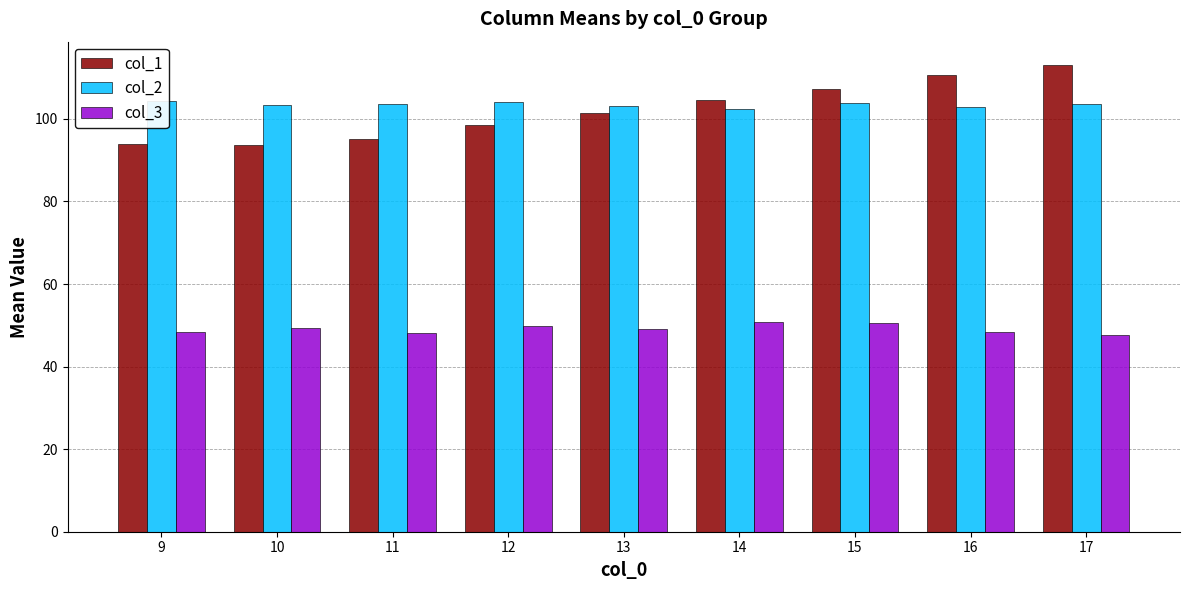

What is the difference between the highest and lowest values at 16?

62.4